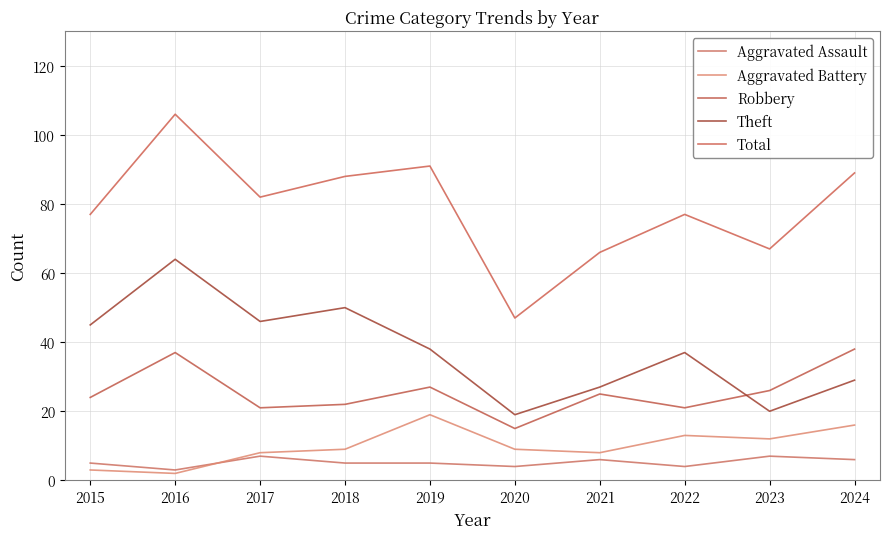

The value of Total at 2018 is 127. True or false?

False